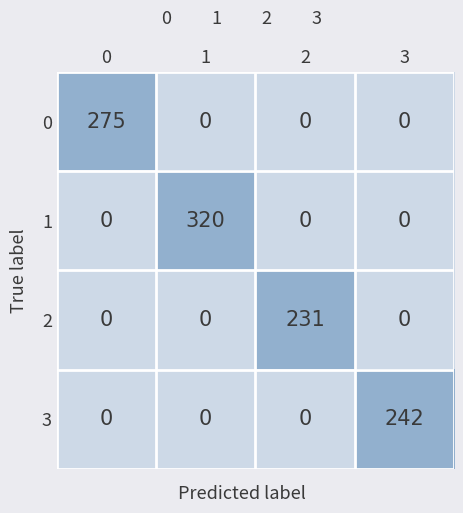

Reading left to right, extract all data points from this chart.

0: 0=275	1=0	2=0	3=0
1: 0=0	1=320	2=0	3=0
2: 0=0	1=0	2=231	3=0
3: 0=0	1=0	2=0	3=242